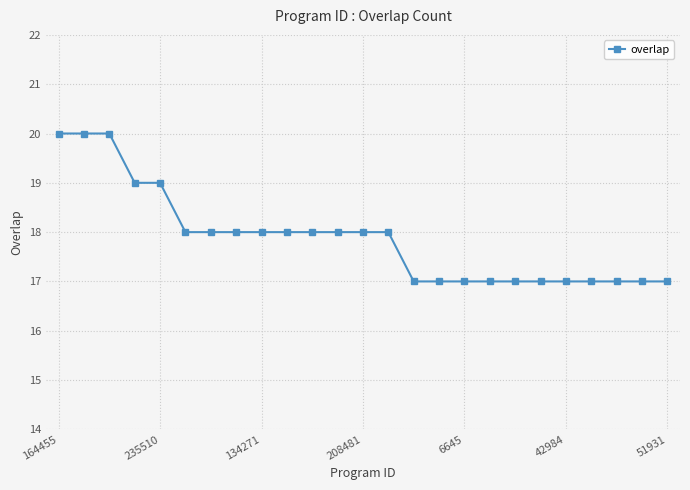

What is the difference between the maximum and minimum values?

3